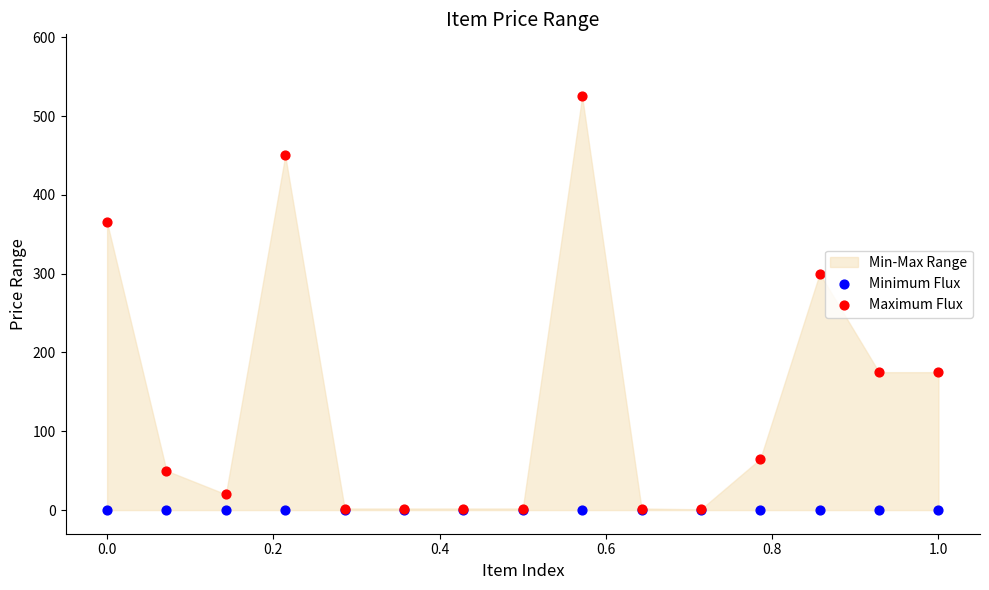

In the Maximum Flux series, what Y value is closest to 263?

300